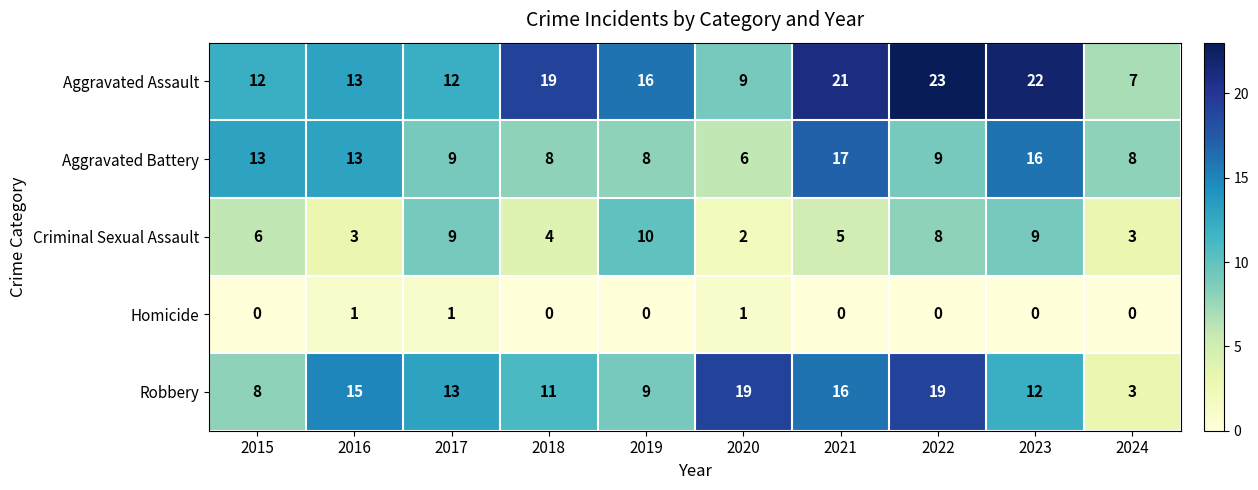

How many categories are shown in the chart?

10